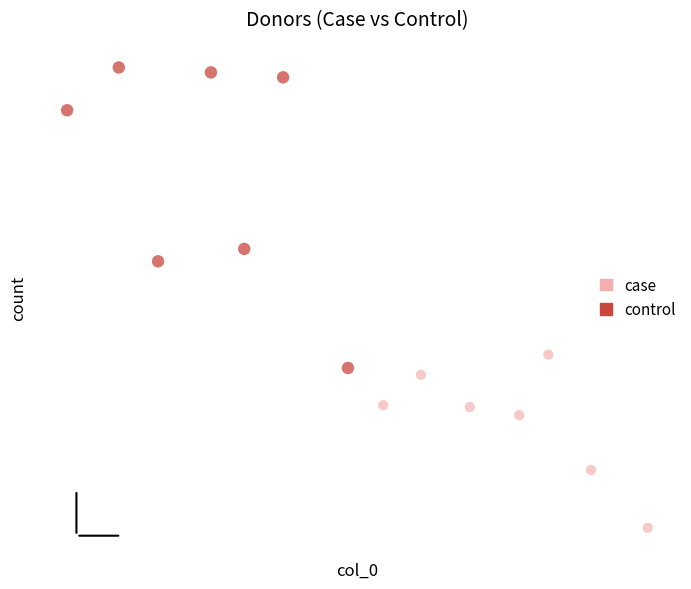

Which series reaches the minimum Y coordinate?

case